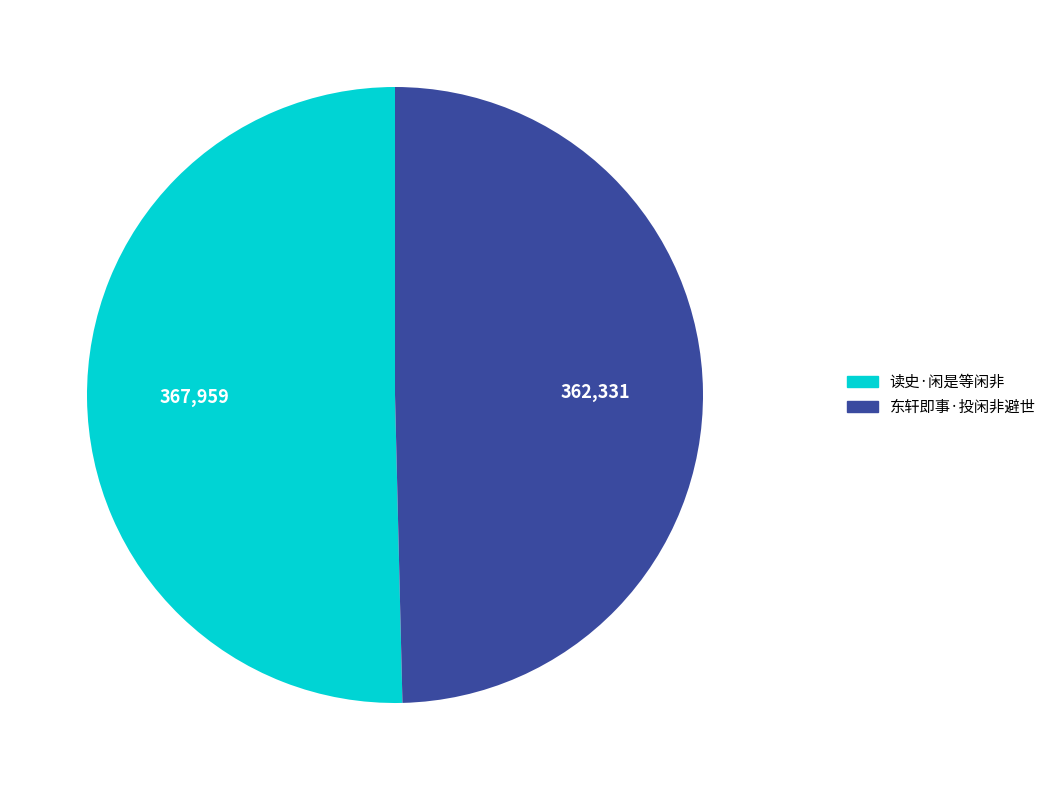

Is there any slice that represents more than half of the pie?

Yes